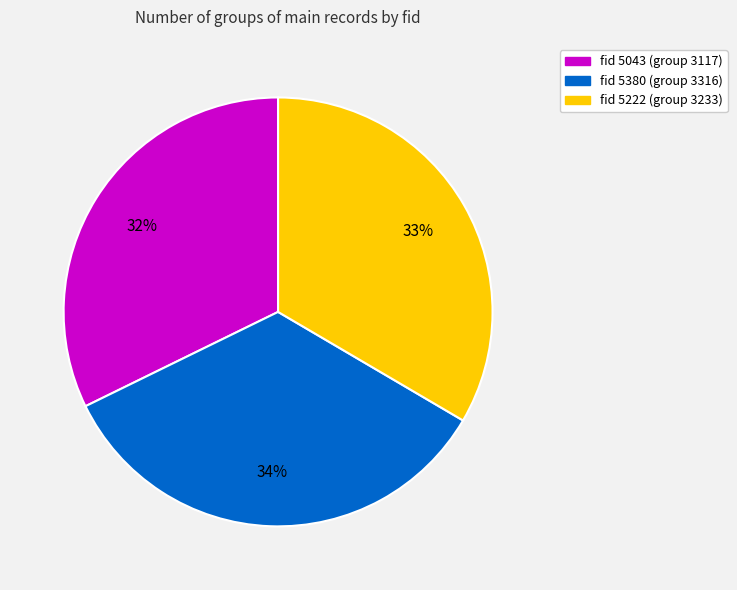

Is there a majority slice in this chart?

No